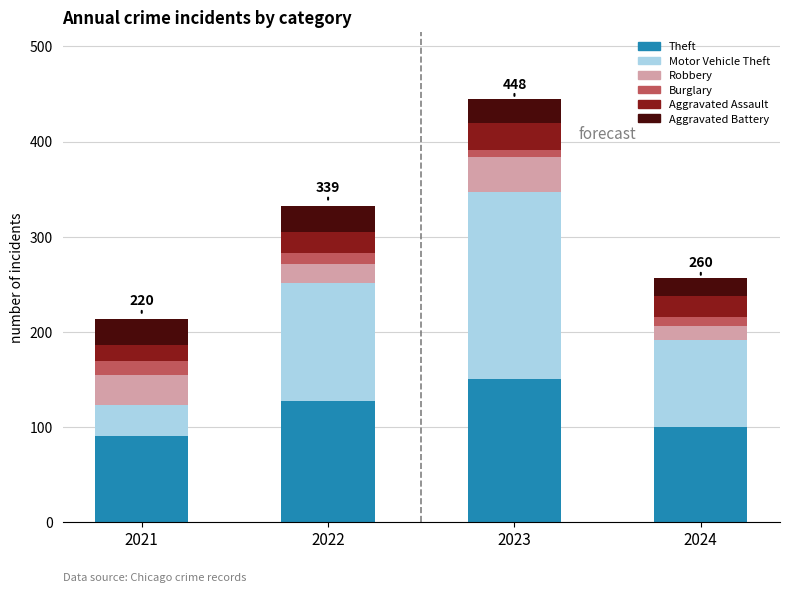

How many bars are there in total?

4